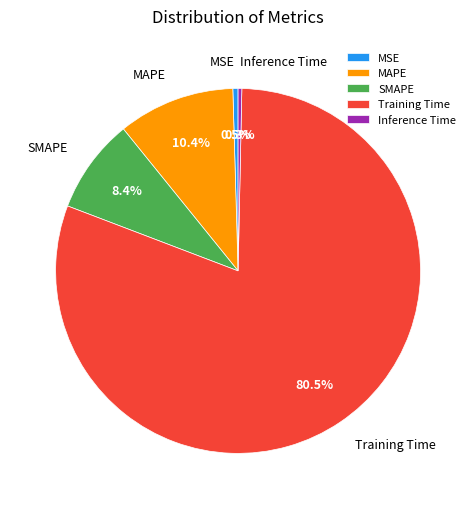

Which has a higher value, MAPE or SMAPE?

MAPE